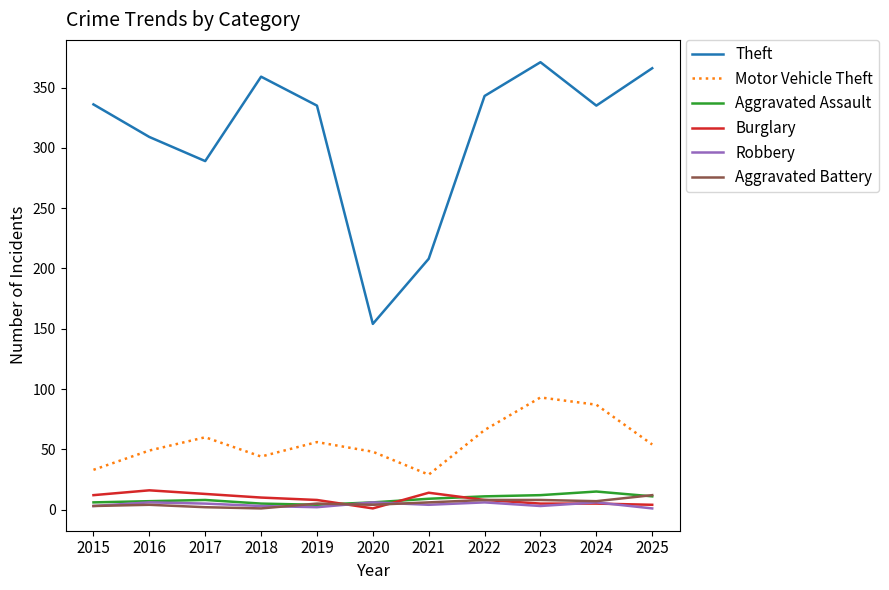

Which category has the highest value in the Theft series?

2023